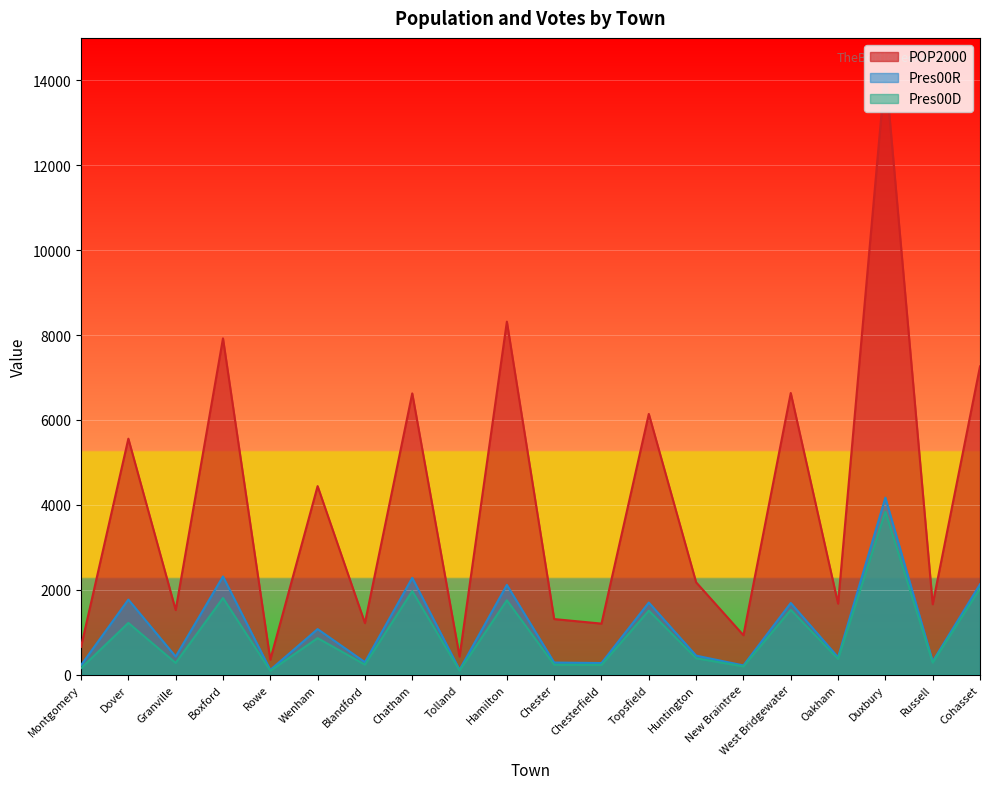

List the series in order of their peak value, lowest first.

Pres00D, Pres00R, POP2000